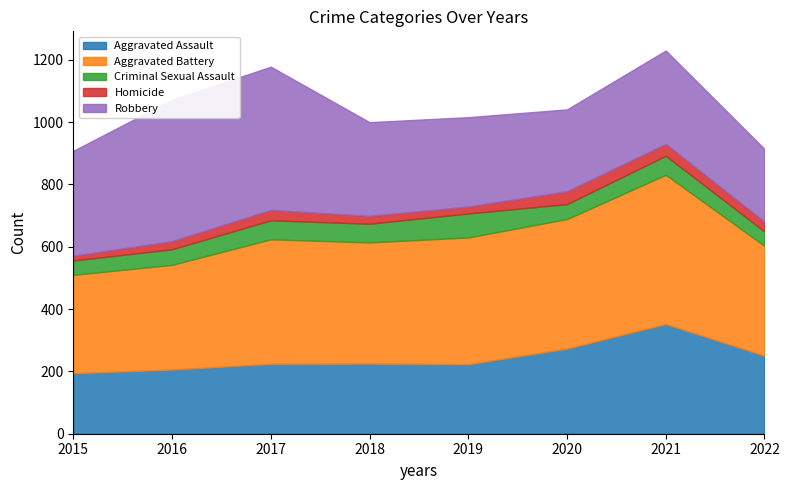

Rank the categories by Homicide value from highest to lowest.

2020, 2021, 2017, 2022, 2016, 2018, 2019, 2015